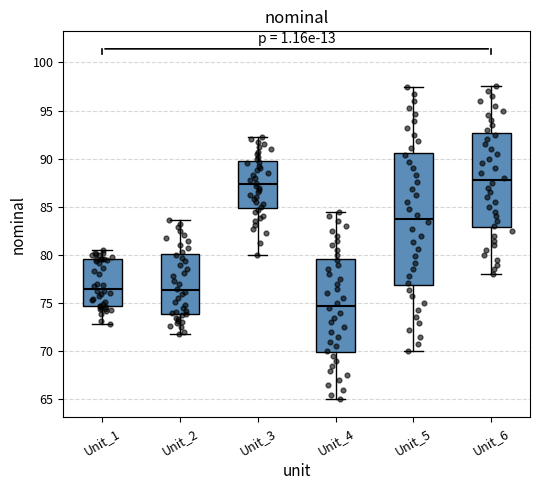

Reading left to right, transcribe this box plot: for each box, give where its median line is, the range the box spans, and where its two whiskers end, as read against the y-axis. The values are not printed on the chart, so give them approximately, as read against the axis.

Unit_1: median 76.5, box 74.5 to 79.5, whiskers 73.0 to 80.5
Unit_2: median 76.5, box 74.0 to 80.0, whiskers 72.0 to 83.5
Unit_3: median 87.5, box 85.0 to 90.0, whiskers 80.0 to 92.0
Unit_4: median 75.0, box 70.0 to 79.5, whiskers 65.0 to 84.5
Unit_5: median 84.0, box 77.0 to 90.5, whiskers 70.0 to 97.5
Unit_6: median 88.0, box 83.0 to 92.5, whiskers 78.0 to 97.5